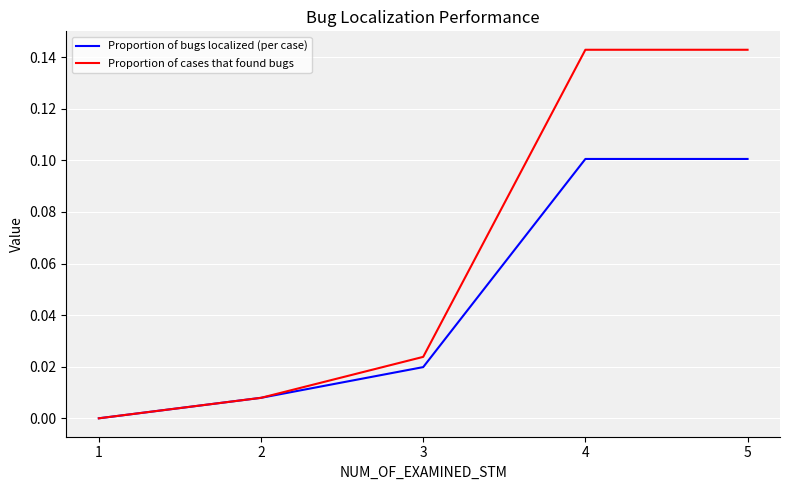

The Proportion of cases that found bugs series shows 0.1 at 4. True or false?

True